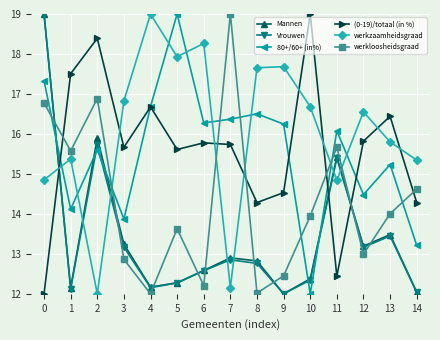

What is the value of the (0-19)/totaal (in %) point at the 4th from the left?

15.7